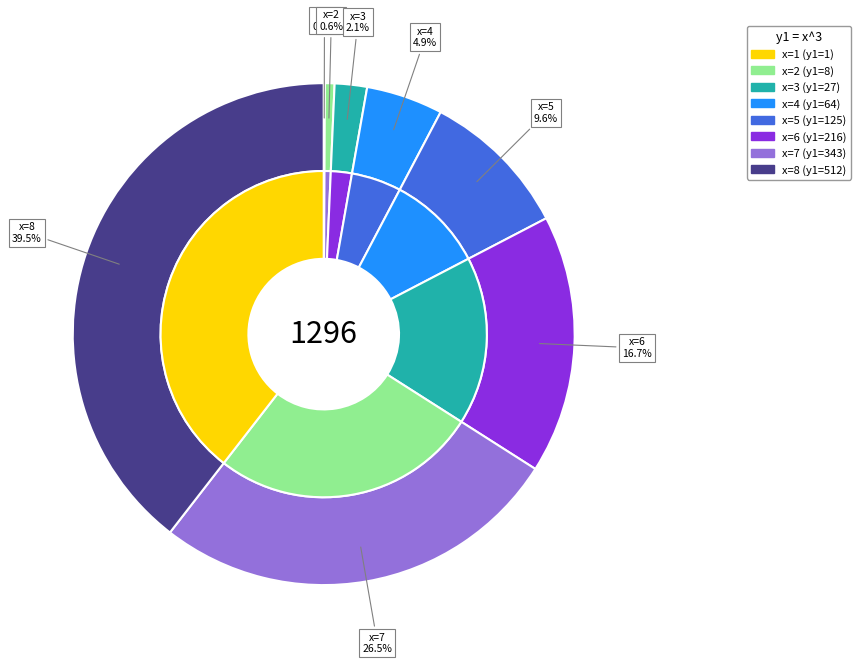

How many slices are in this pie chart?

8